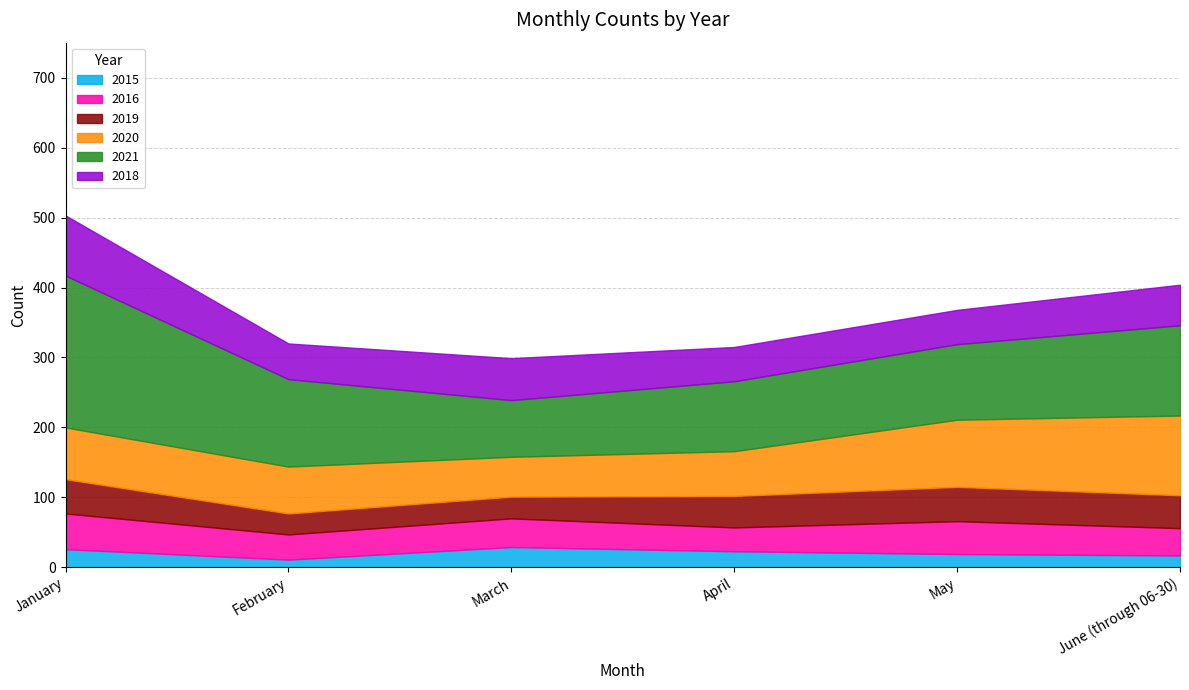

Is it true that 2015 equals 15 at January?

False